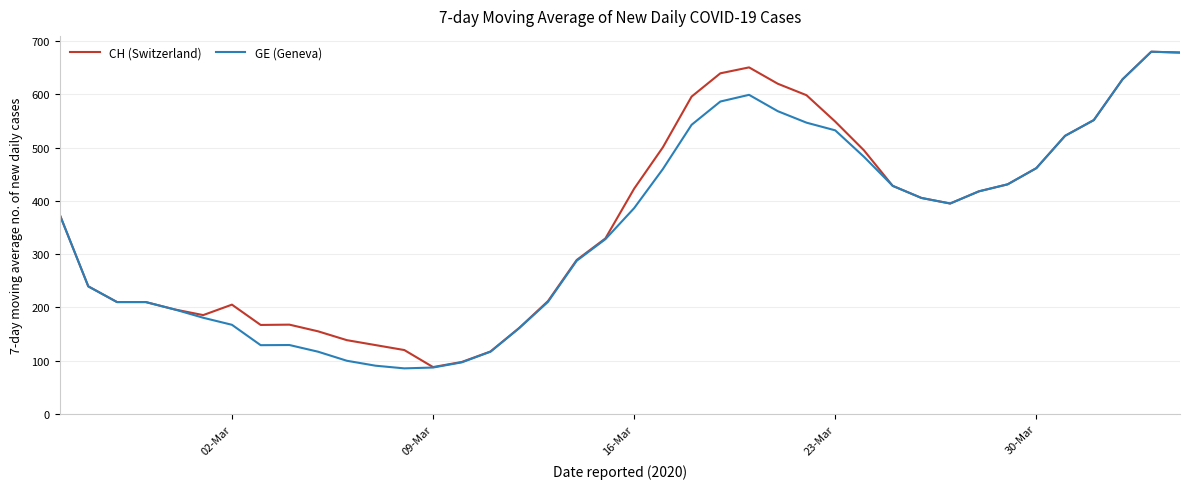

What is the lowest value of the GE (Geneva) series?

85.4